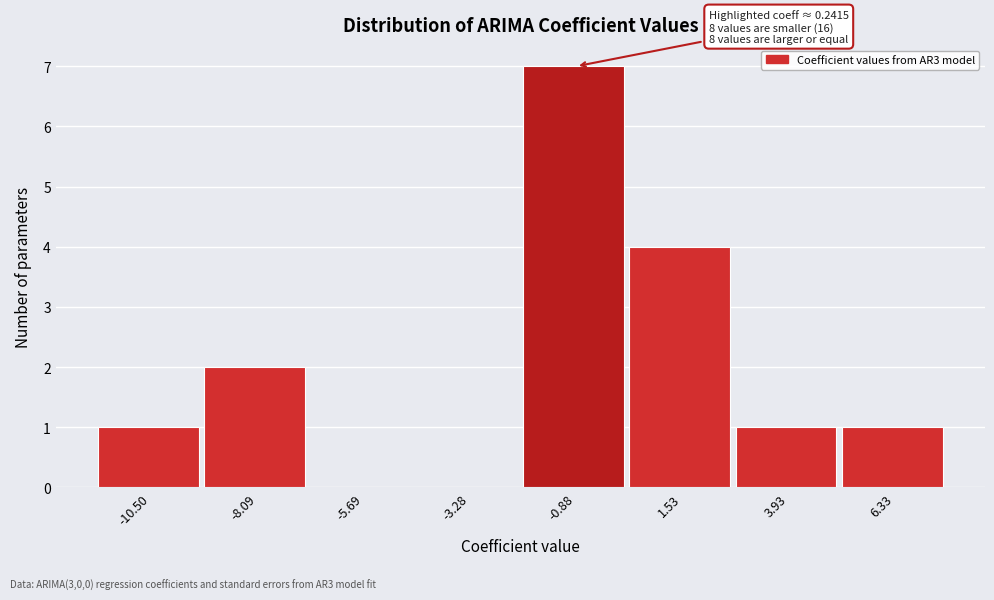

Over which range of the x-axis is the bar tallest?

-2.0 to 0.5